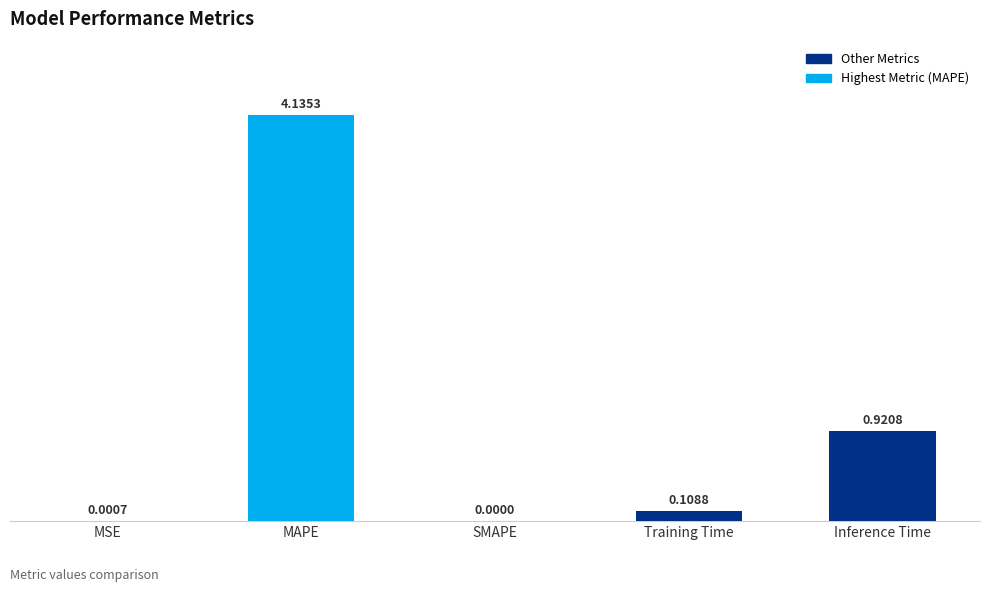

What is the sum of all values?

5.2